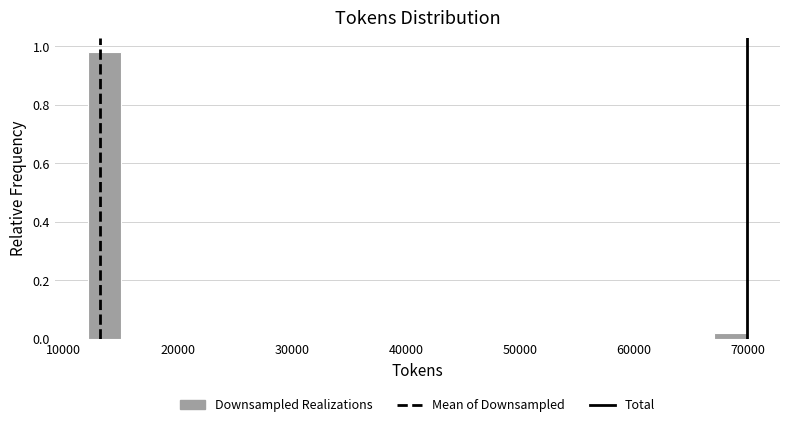

Read against the x-axis, roughly where is the centre of the tallest bar?

14000